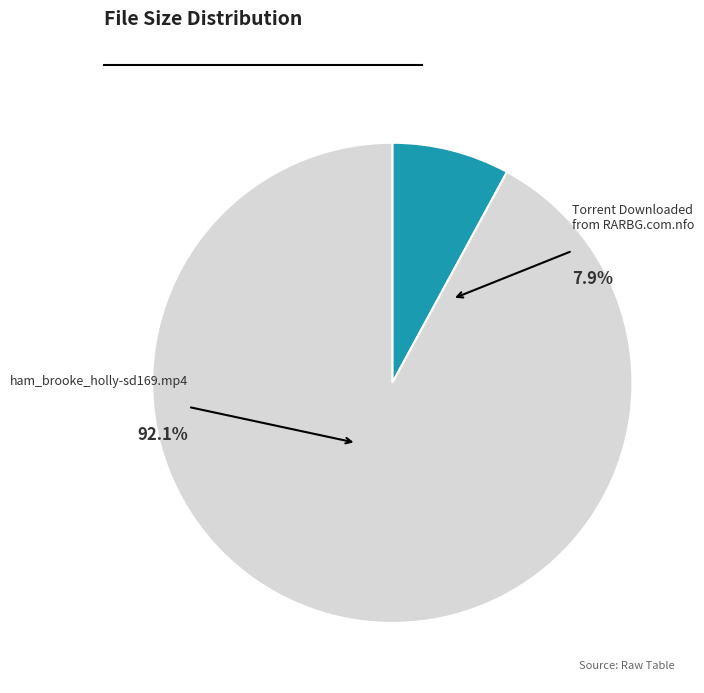

What percentage do Torrent Downloaded from RARBG.com.nfo and ham_brooke_holly-sd169.mp4 together represent?

100.0%